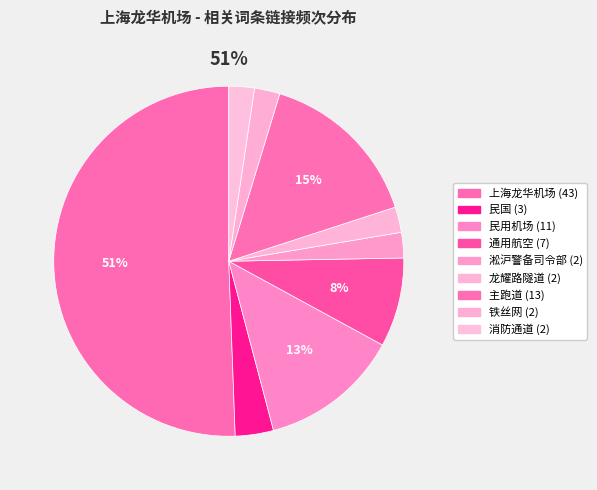

How many slices are in this pie chart?

9